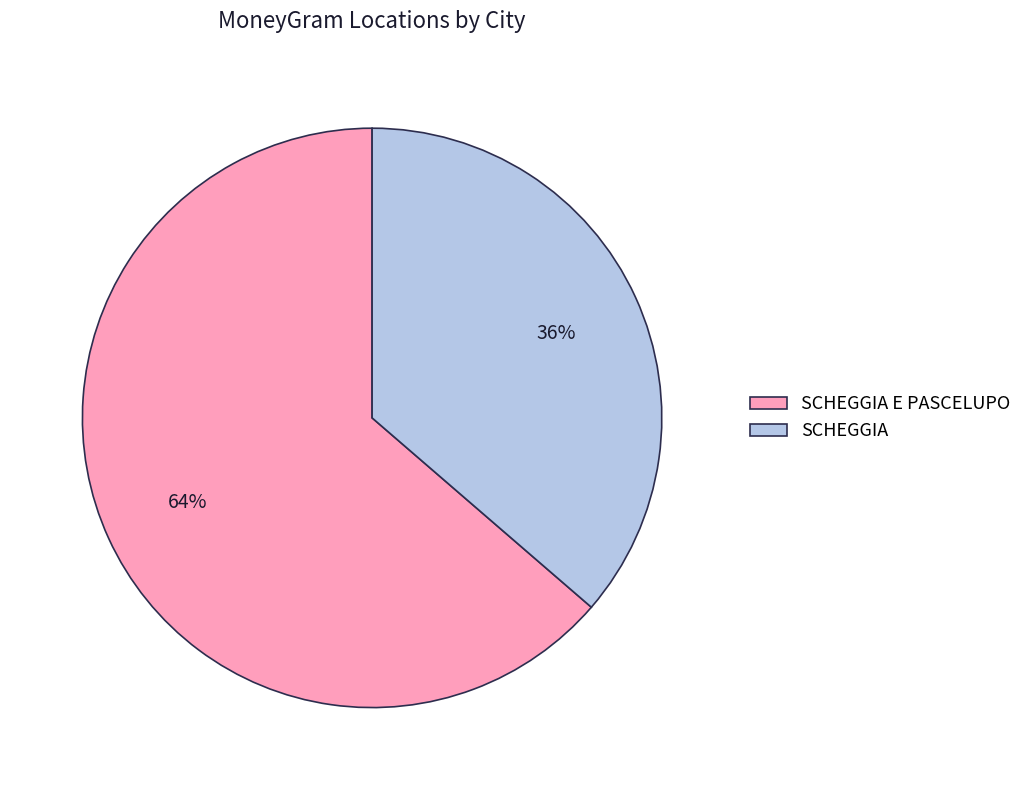

Do SCHEGGIA E PASCELUPO and SCHEGGIA together represent more than half of the pie?

Yes